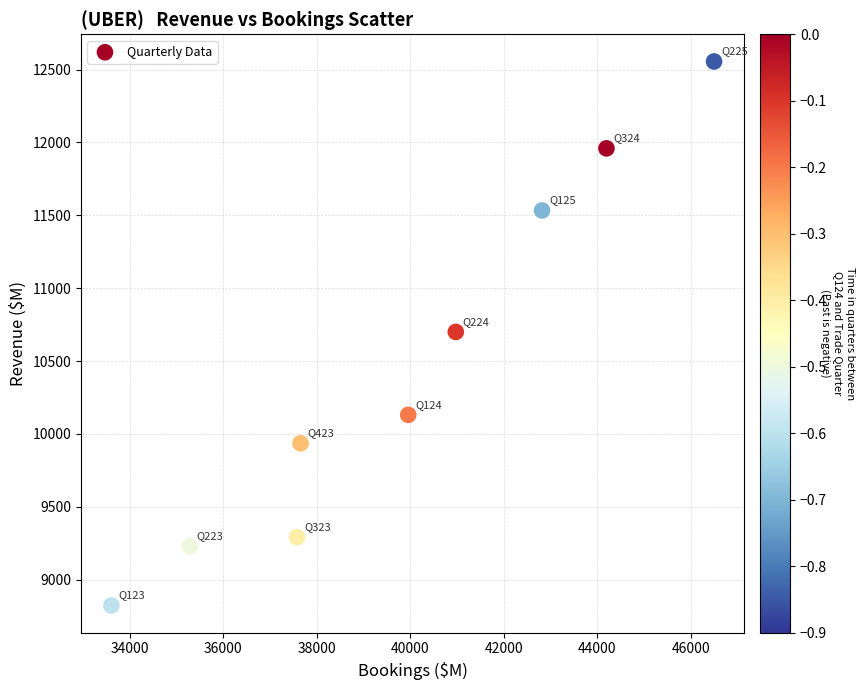

What is the average X value?

39839